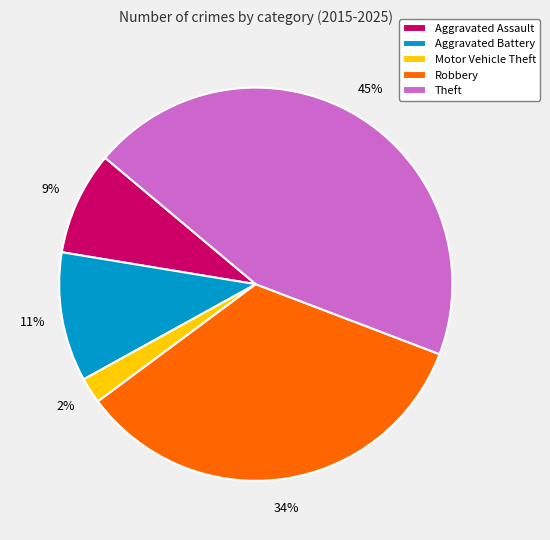

Which slice is the smallest?

Motor Vehicle Theft